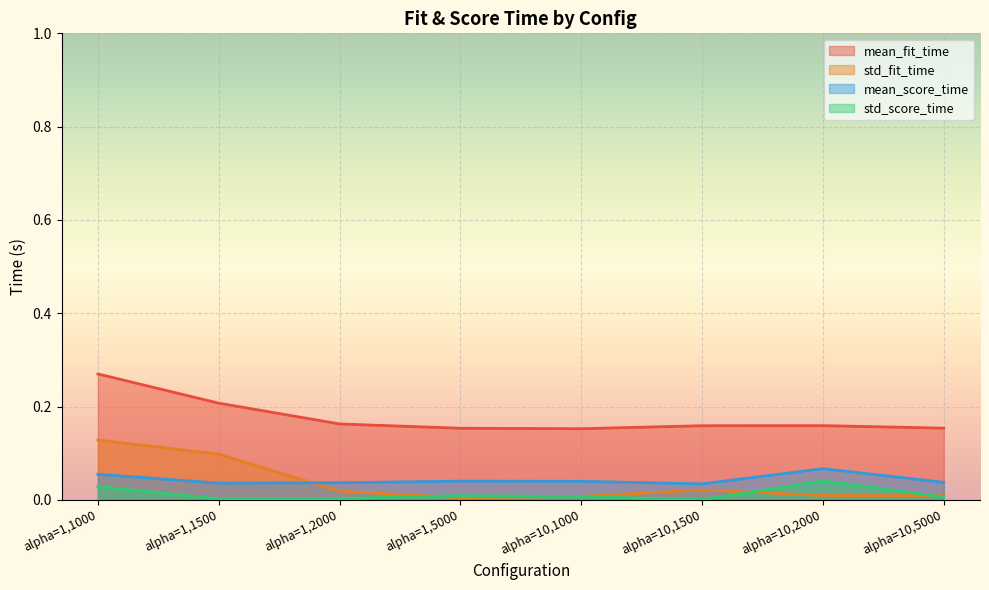

Which series has the widest spread of values?

std_fit_time